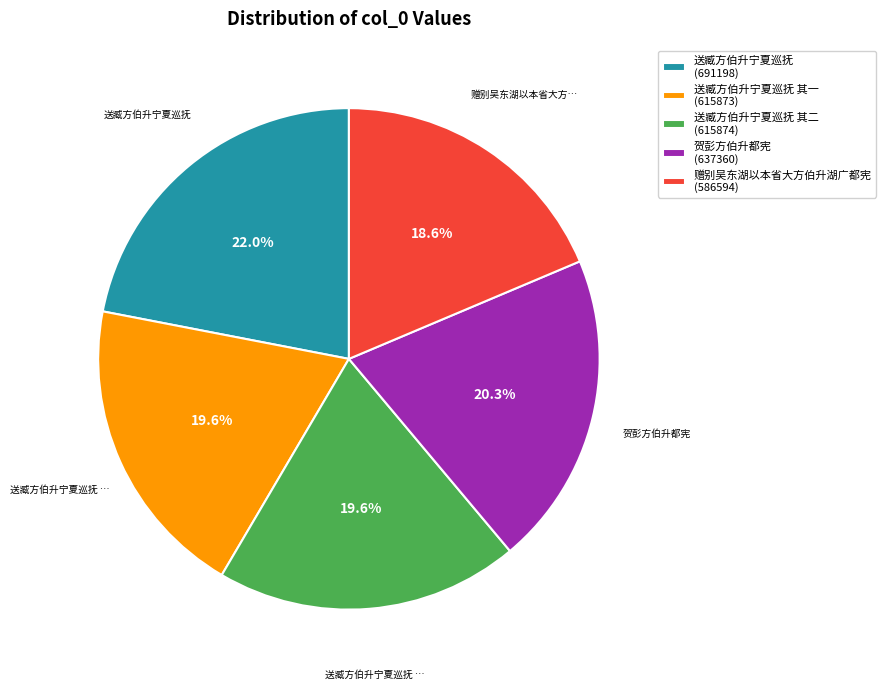

Is there any slice that represents more than half of the pie?

No